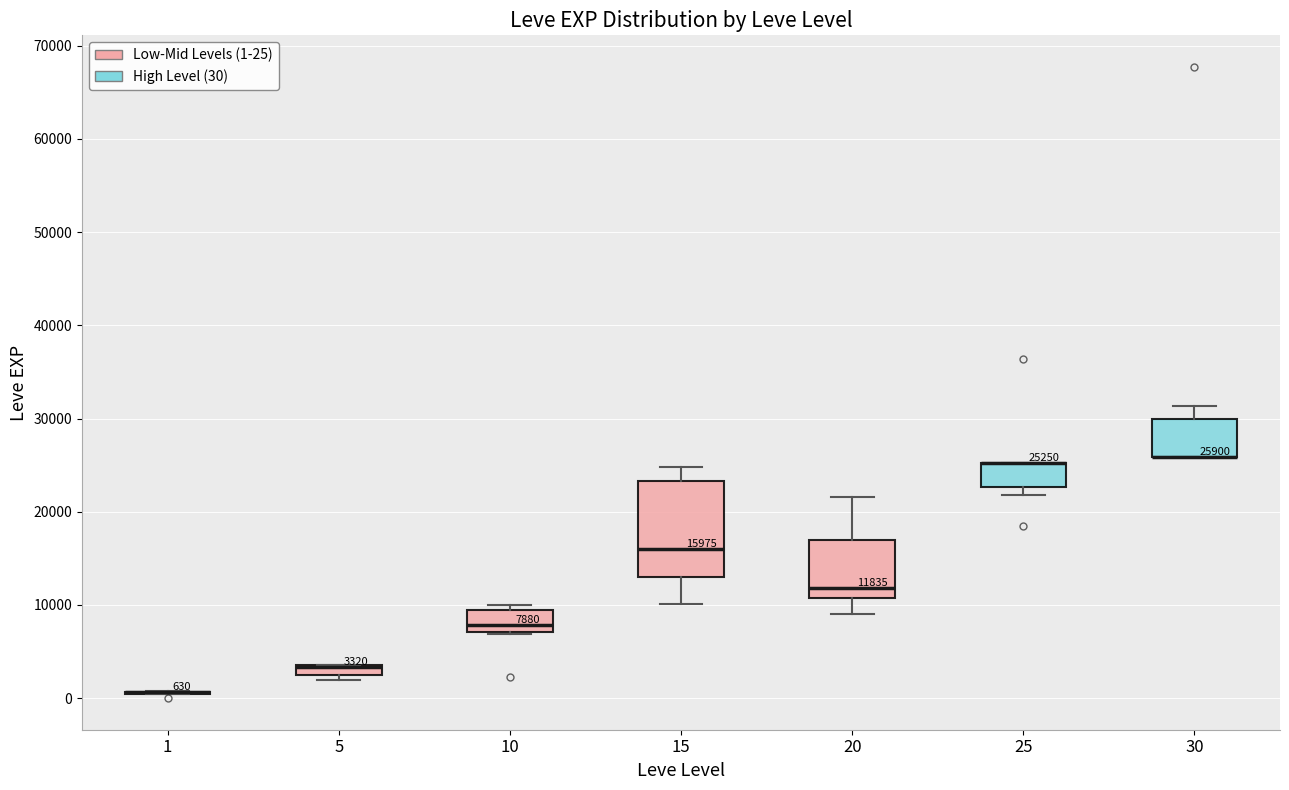

Comparing the boxes themselves (not the whiskers), which one is the tallest?

15